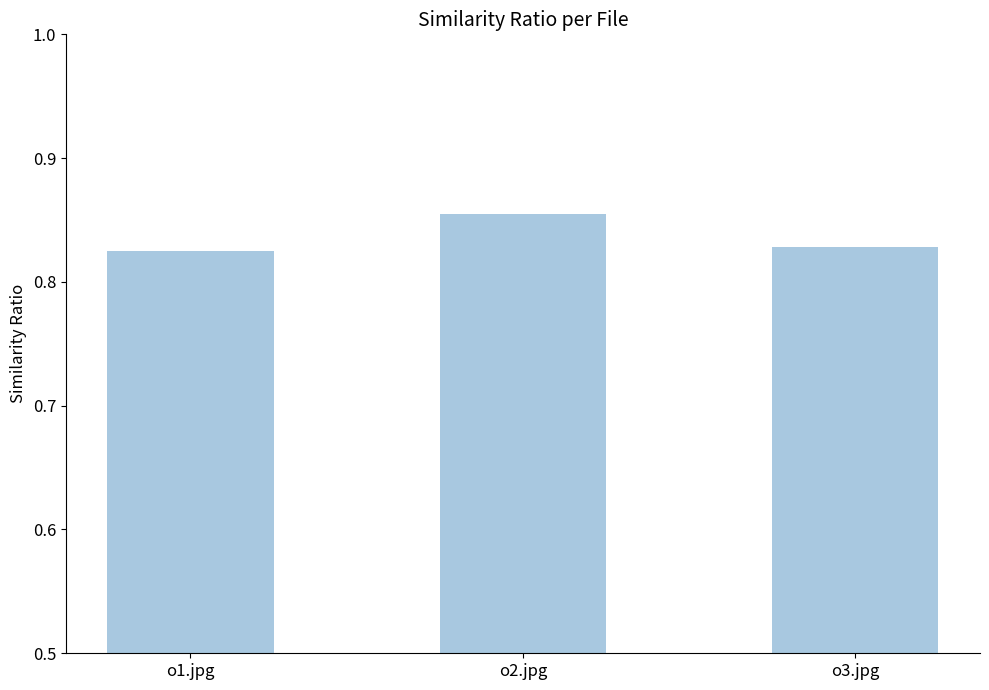

What position from the right is o3.jpg?

1